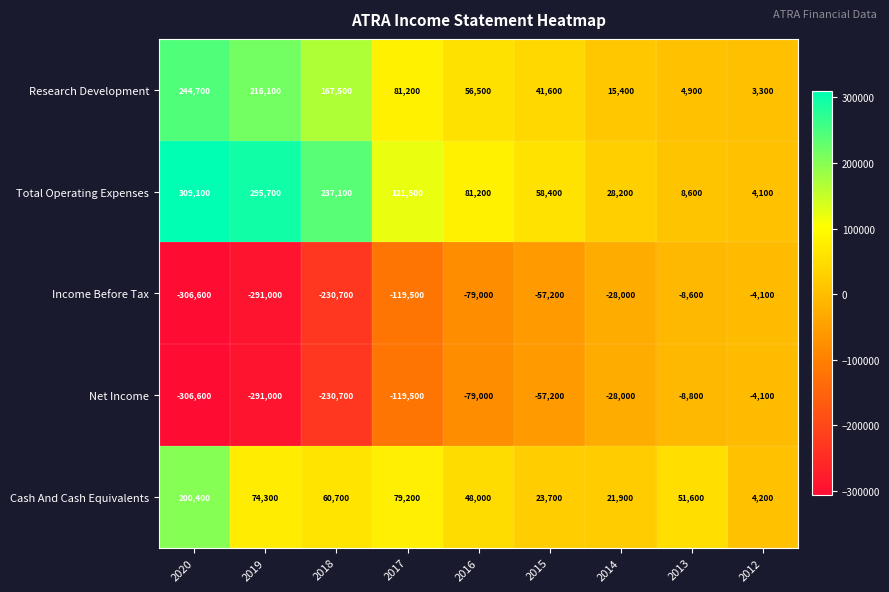

Rank the categories by Cash And Cash Equivalents value from lowest to highest.

2012, 2014, 2015, 2016, 2013, 2018, 2019, 2017, 2020